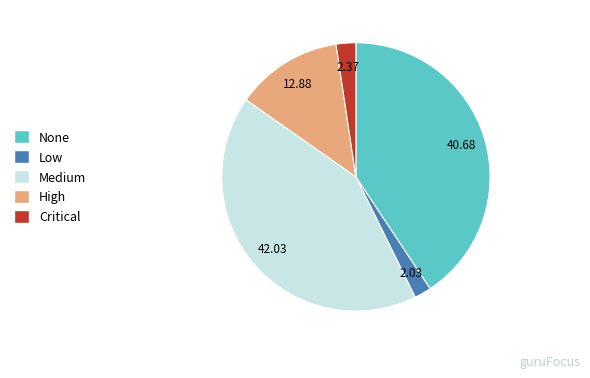

Count the number of slices in the pie.

5